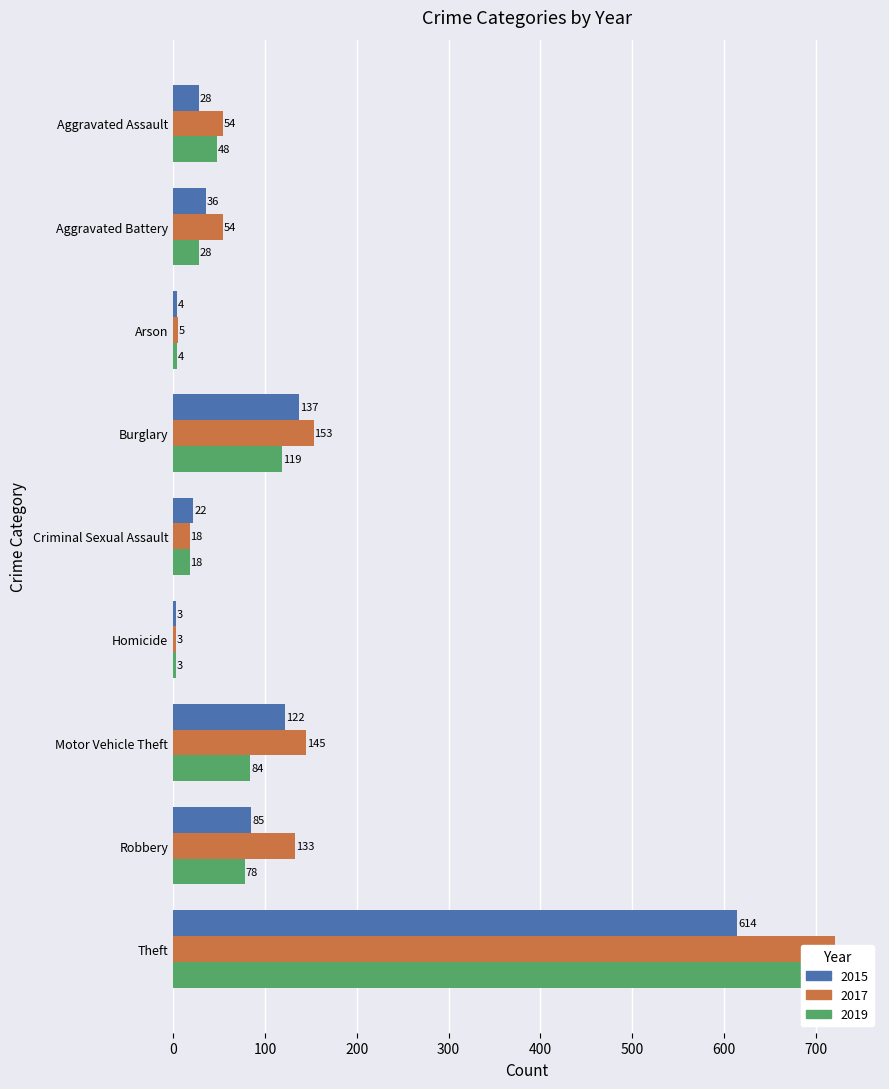

Is the value of 2015 at Aggravated Assault greater than the value of 2017 at Aggravated Assault?

No